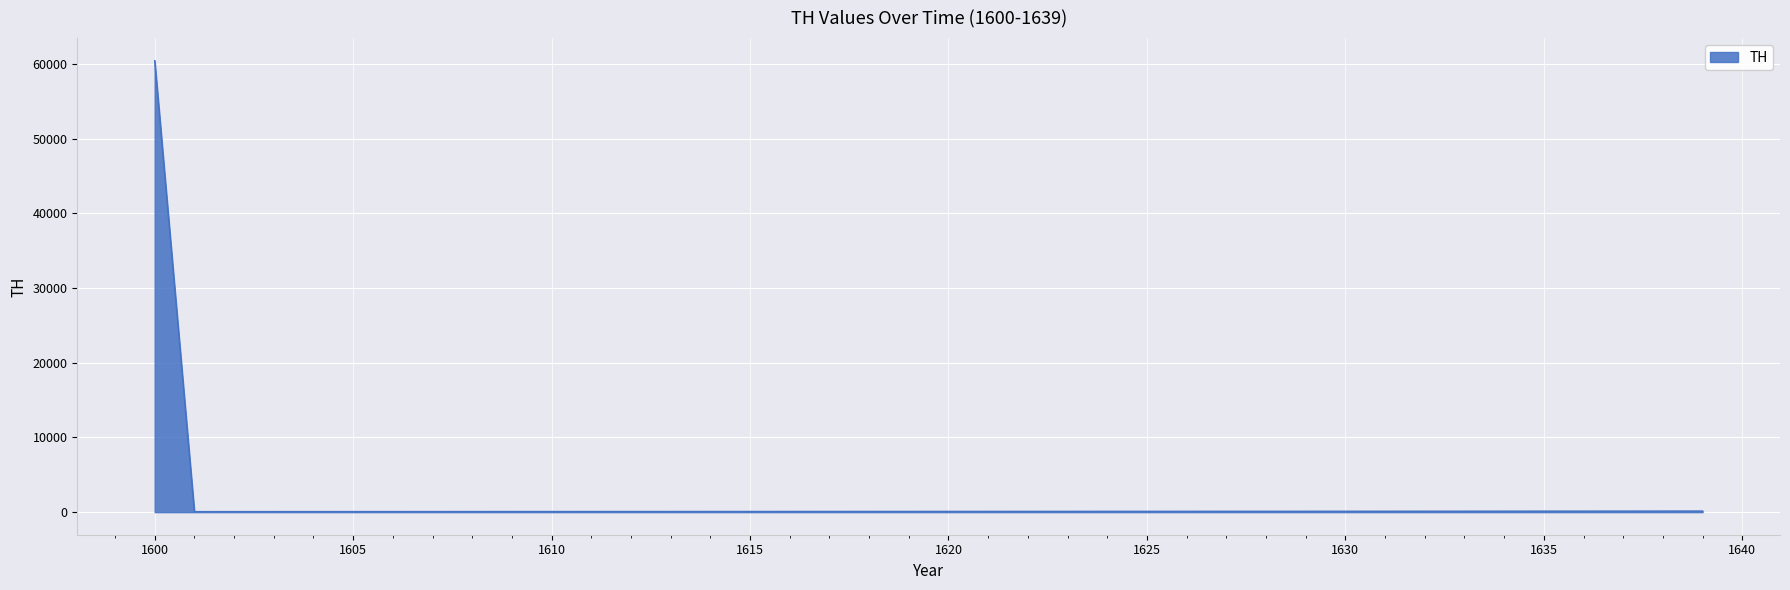

What is the greatest value displayed?

60465.4